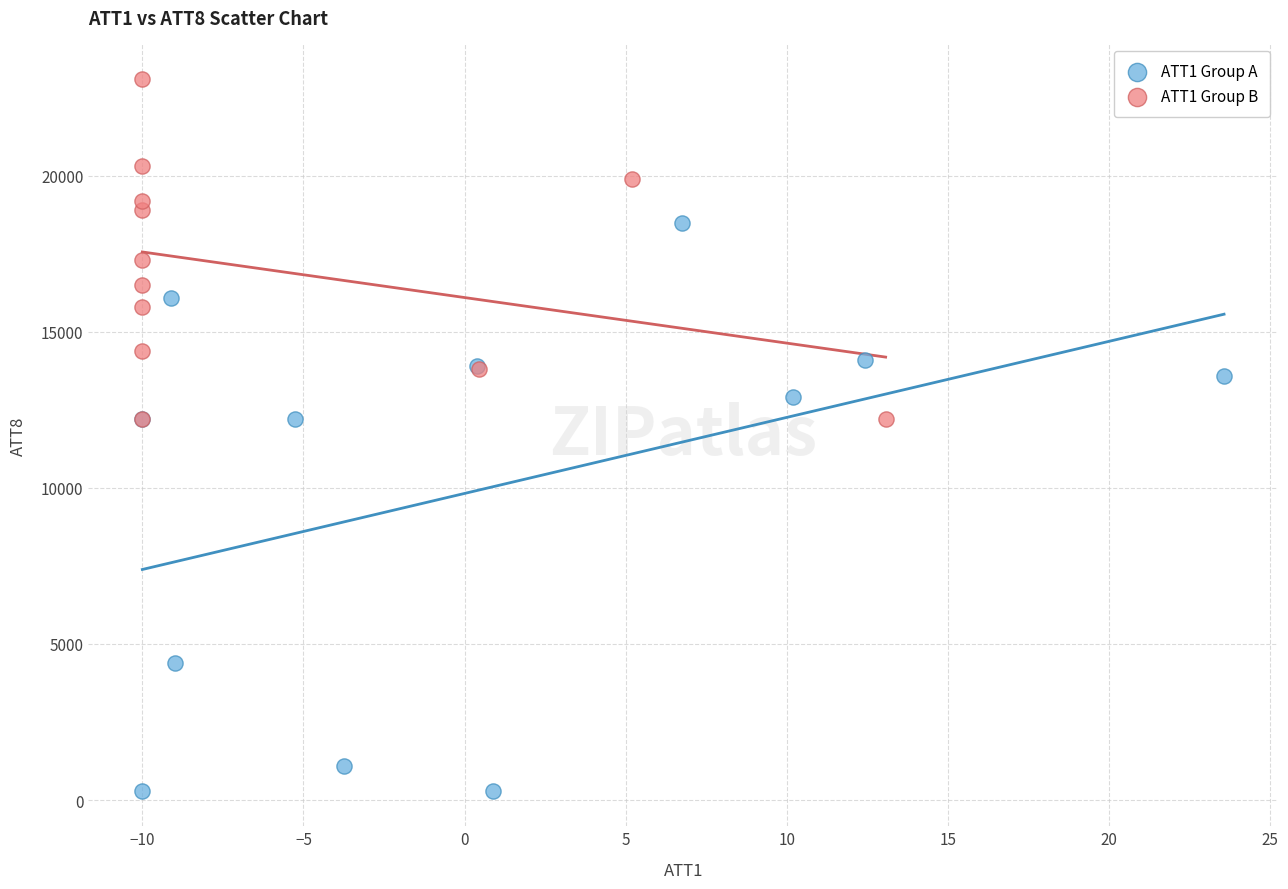

What are all the series names shown in the legend?

ATT1 Group A, ATT1 Group B